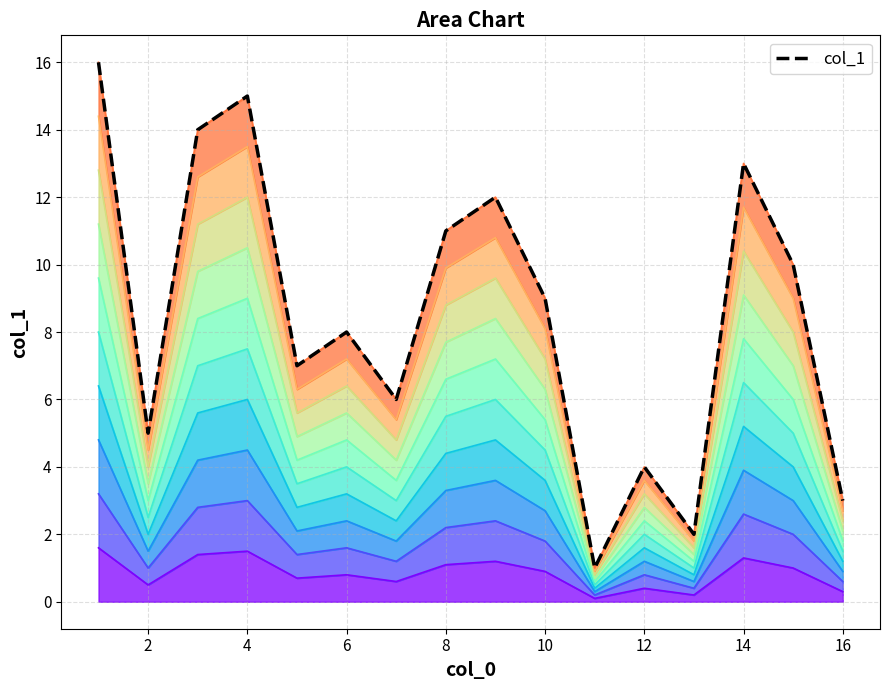

True or false: the data shows 3 at 18.

False